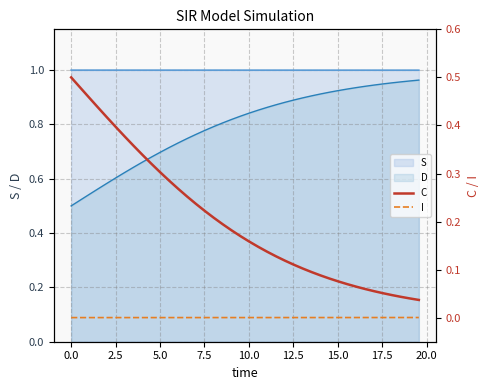

Does the chart have visible grid lines?

Yes